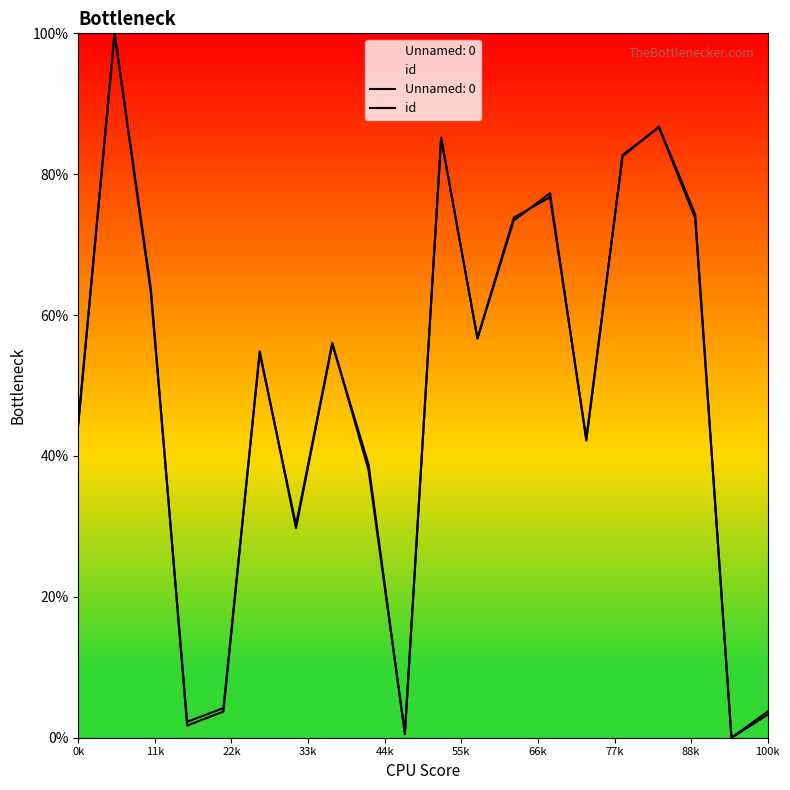

What position from the left is 13?

14